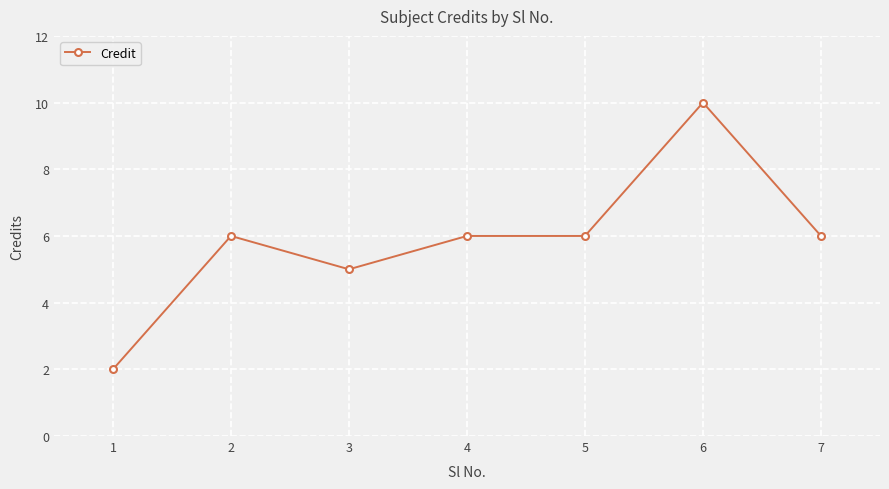

The value at 6 is 16. True or false?

False